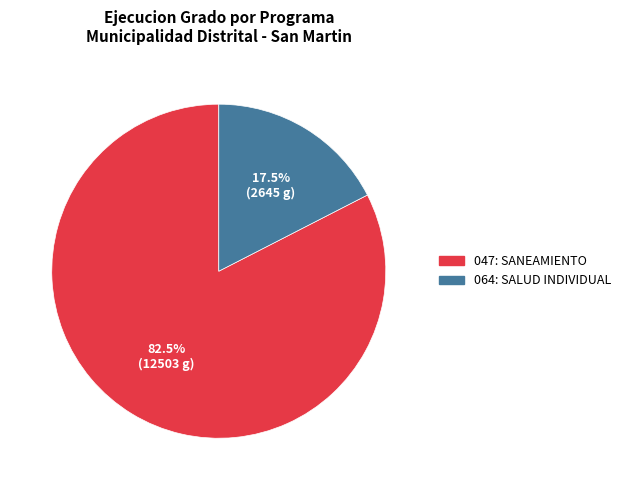

How many segments does this pie chart have?

2